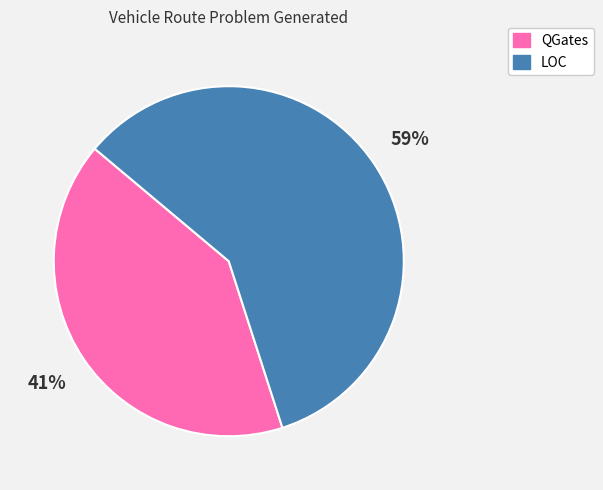

Between QGates and LOC, which is larger?

LOC